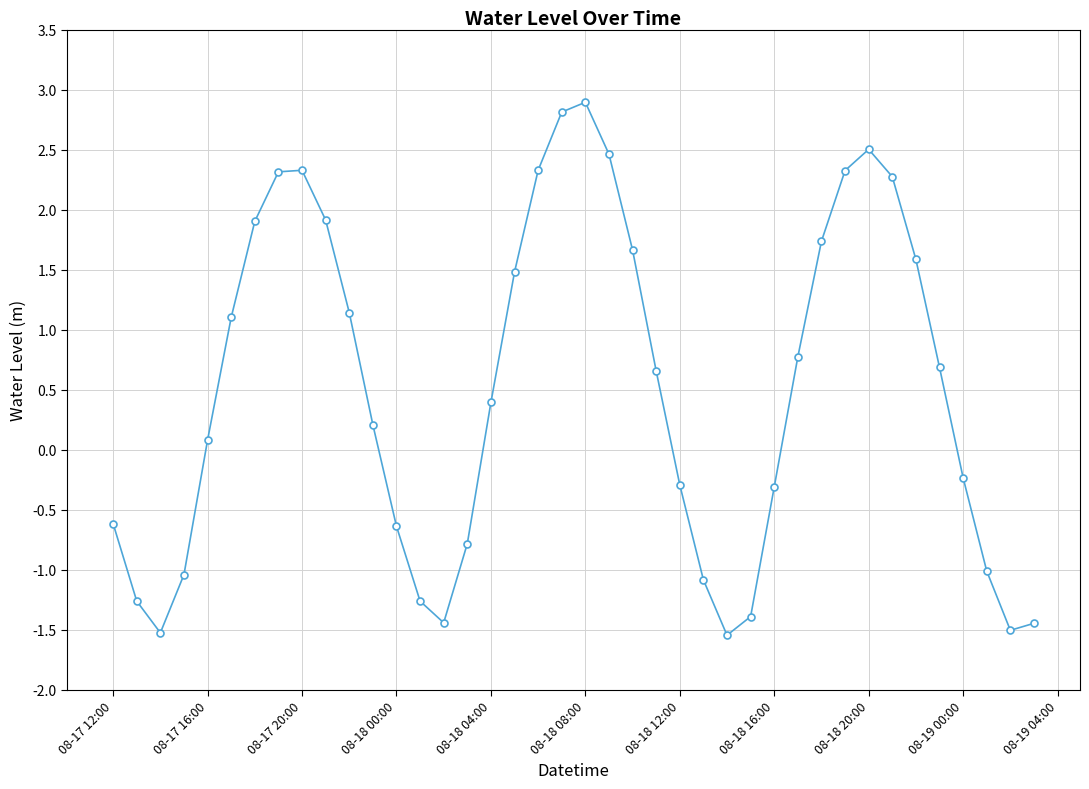

What is the difference between the maximum and minimum values?

4.4